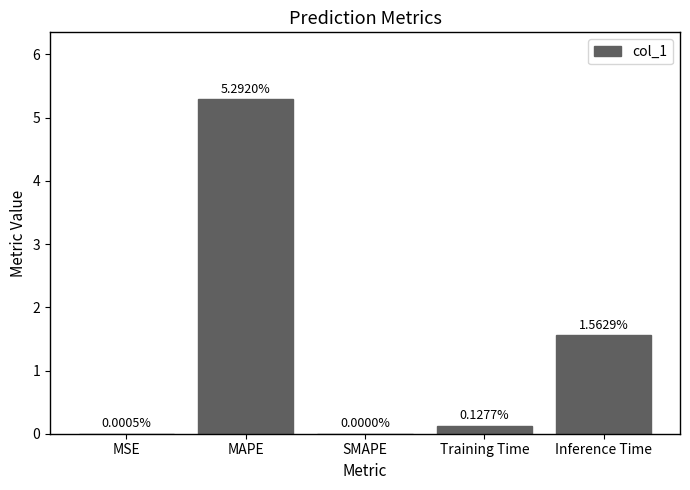

What is the change in value from Training Time to Inference Time?

+1.4